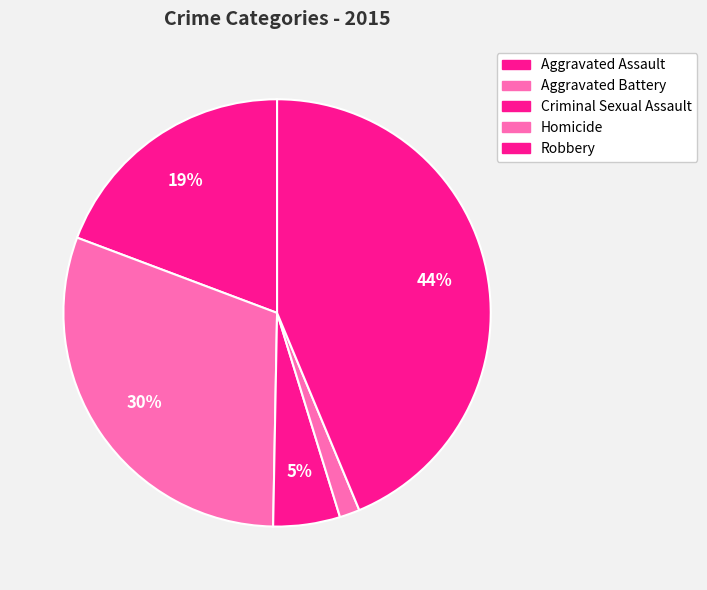

How many segments does this pie chart have?

5